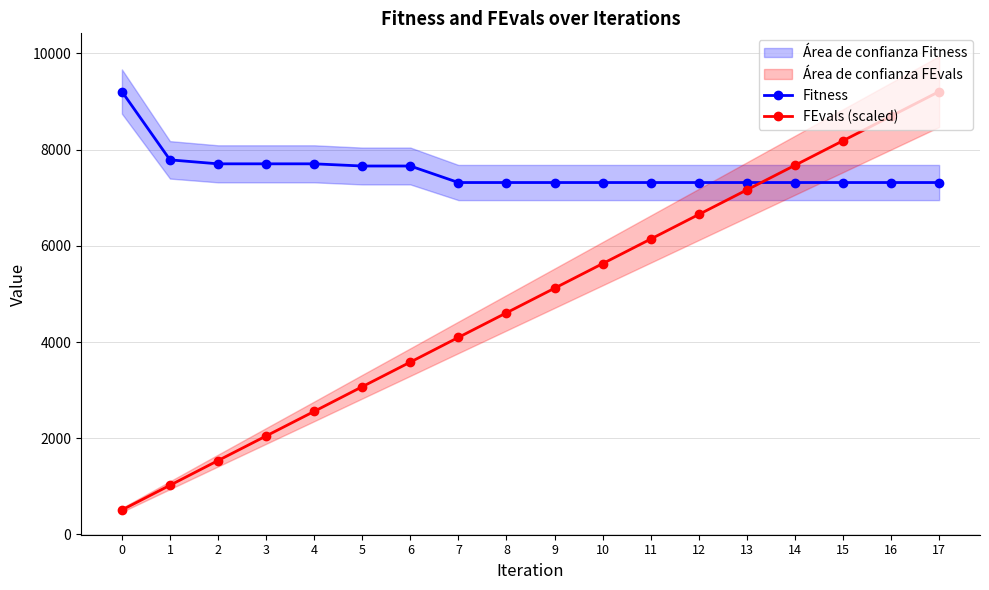

What is the average value of the FEvals (scaled) series?

4861.4